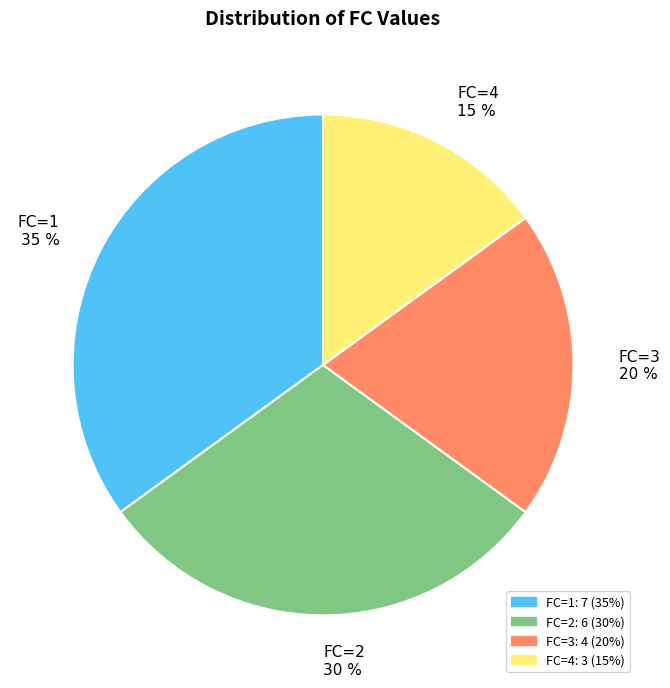

What is the smallest slice in the pie chart?

FC=4